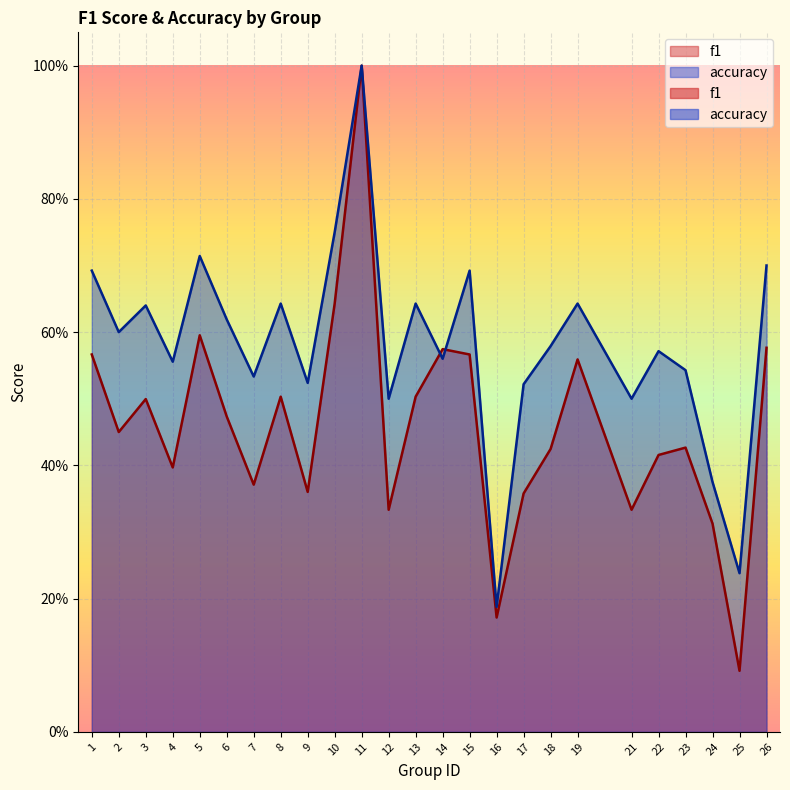

Rank the series by their average value, from highest to lowest.

accuracy, f1